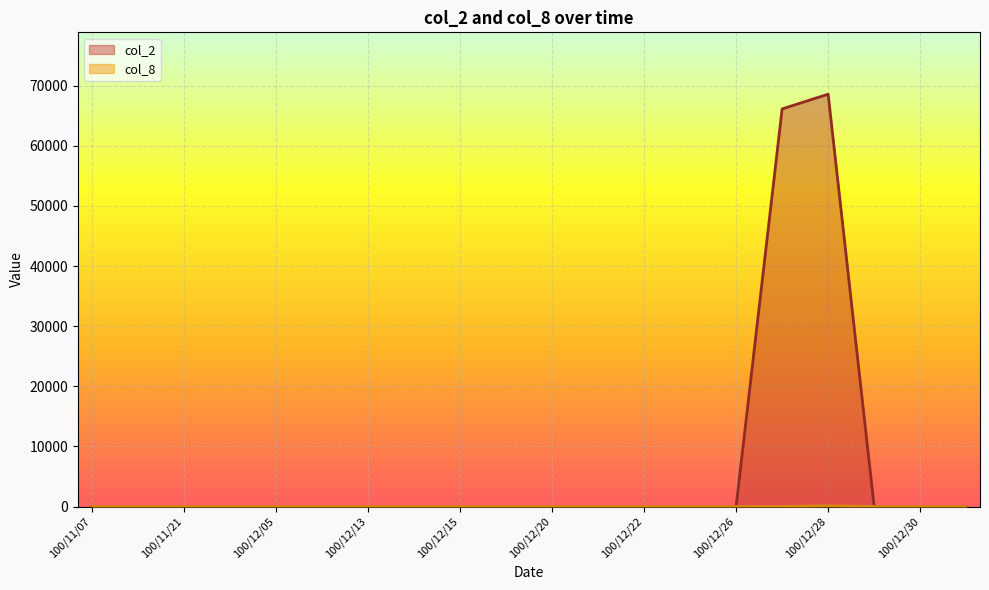

Rank the series by their maximum value, from lowest to highest.

col_8, col_2